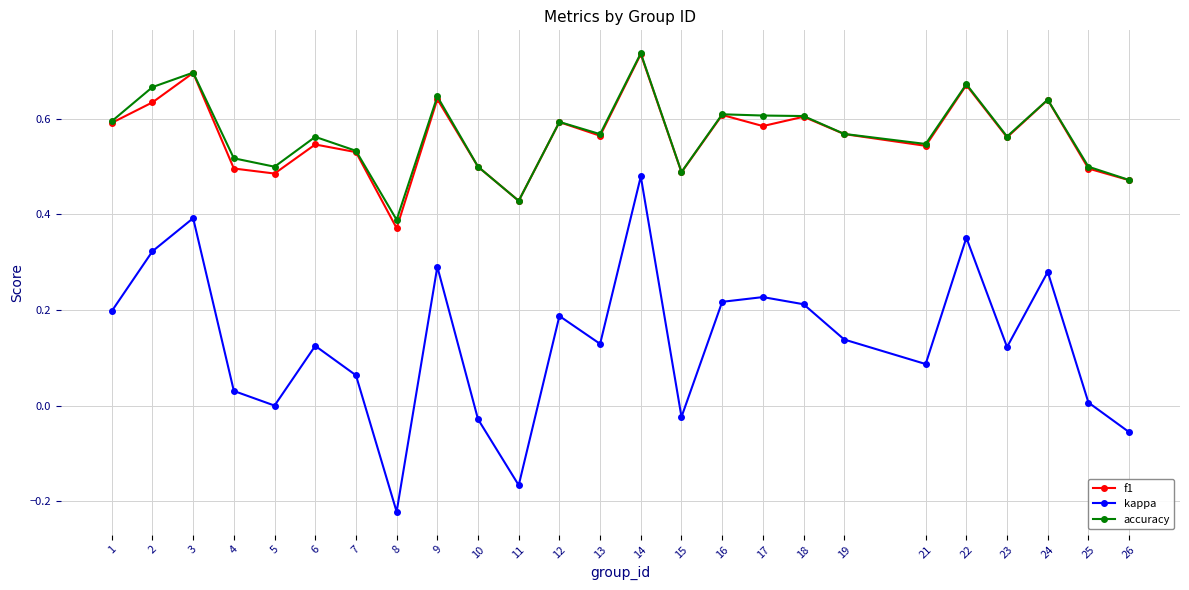

What are all the series names shown in the legend?

f1, kappa, accuracy